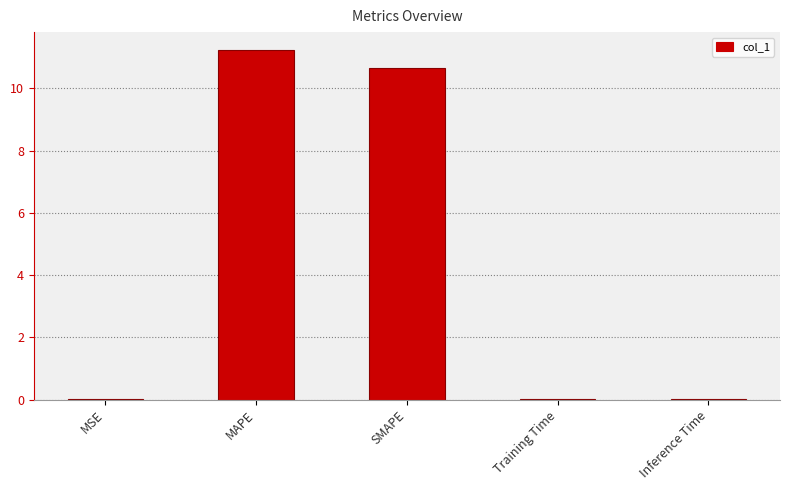

At which category does the chart reach its peak across all series?

MAPE